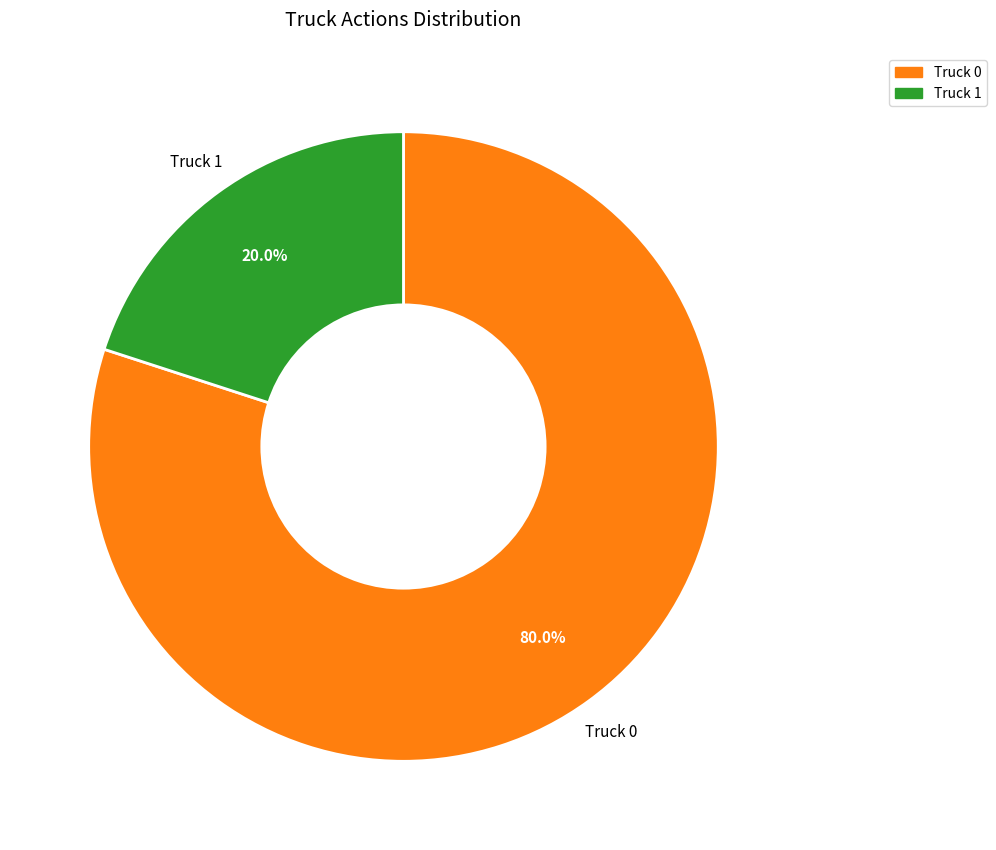

True or false: Truck 0 accounts for 74% of the total.

False